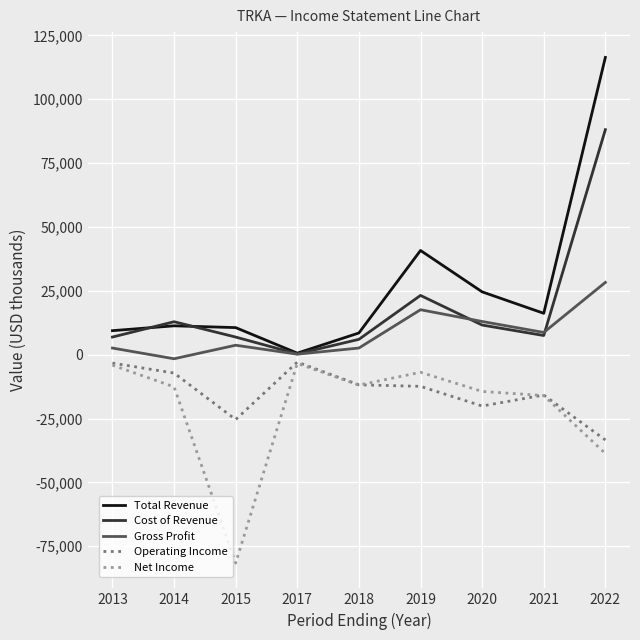

What is the maximum value for Cost of Revenue?

88100